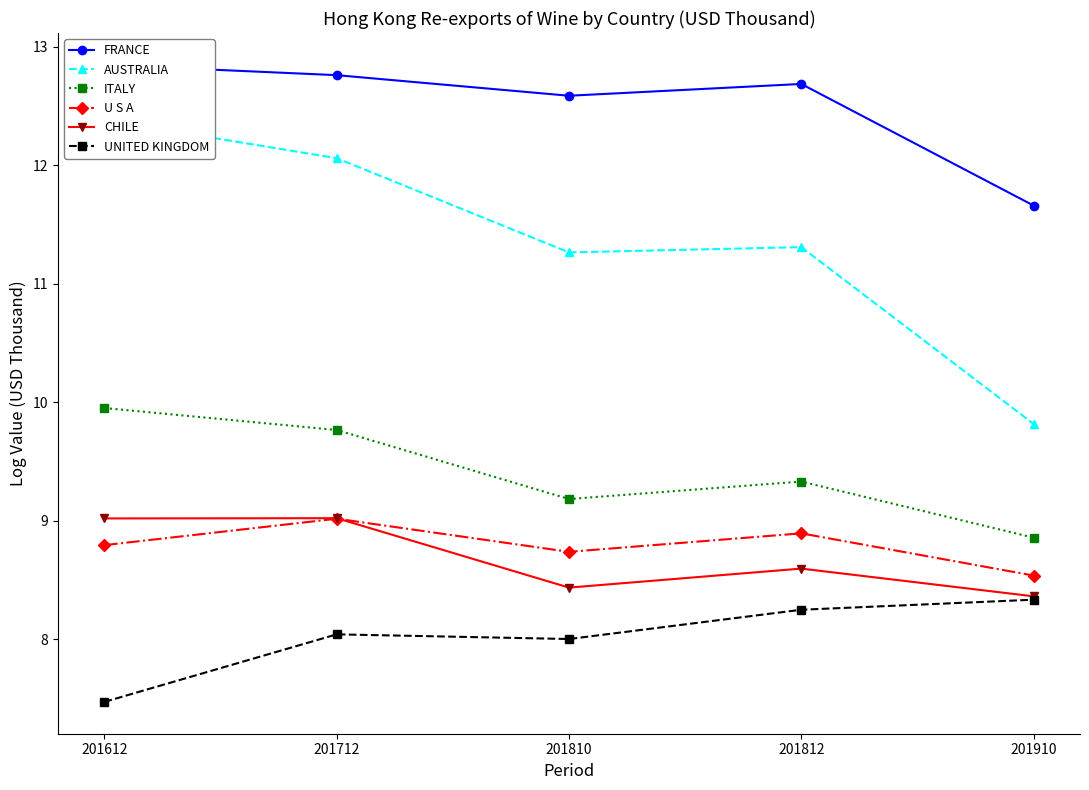

Which category has the lowest value in the FRANCE series?

201910